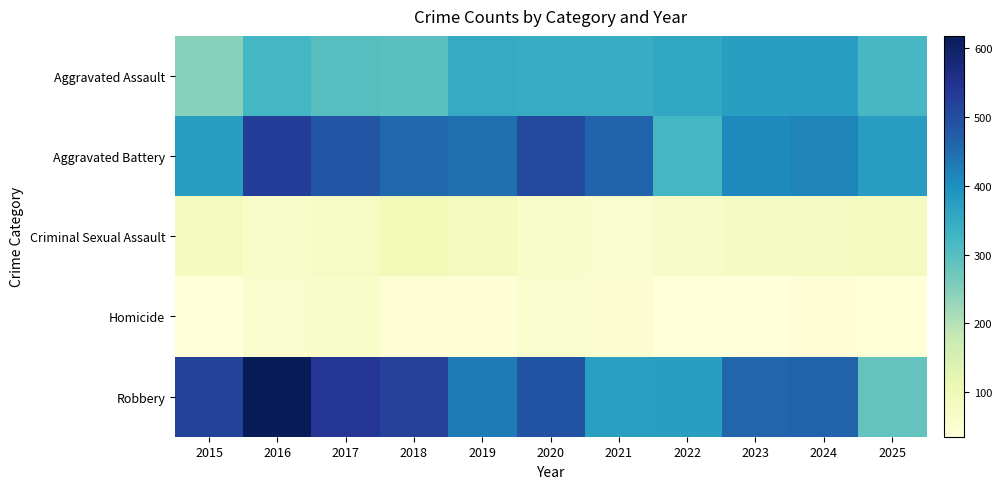

Reading left to right, transcribe all the data shown in this chart.

Aggravated Assault: 2015=245	2016=324	2017=300	2018=295	2019=348	2020=346	2021=346	2022=355	2023=373	2024=375	2025=319
Aggravated Battery: 2015=373	2016=528	2017=486	2018=456	2019=447	2020=506	2021=463	2022=323	2023=409	2024=416	2025=375
Criminal Sexual Assault: 2015=86	2016=66	2017=74	2018=95	2019=85	2020=65	2021=60	2022=67	2023=78	2024=80	2025=81
Homicide: 2015=35	2016=60	2017=63	2018=44	2019=41	2020=58	2021=52	2022=35	2023=35	2024=41	2025=39
Robbery: 2015=519	2016=618	2017=542	2018=523	2019=430	2020=492	2021=372	2022=373	2023=459	2024=465	2025=285